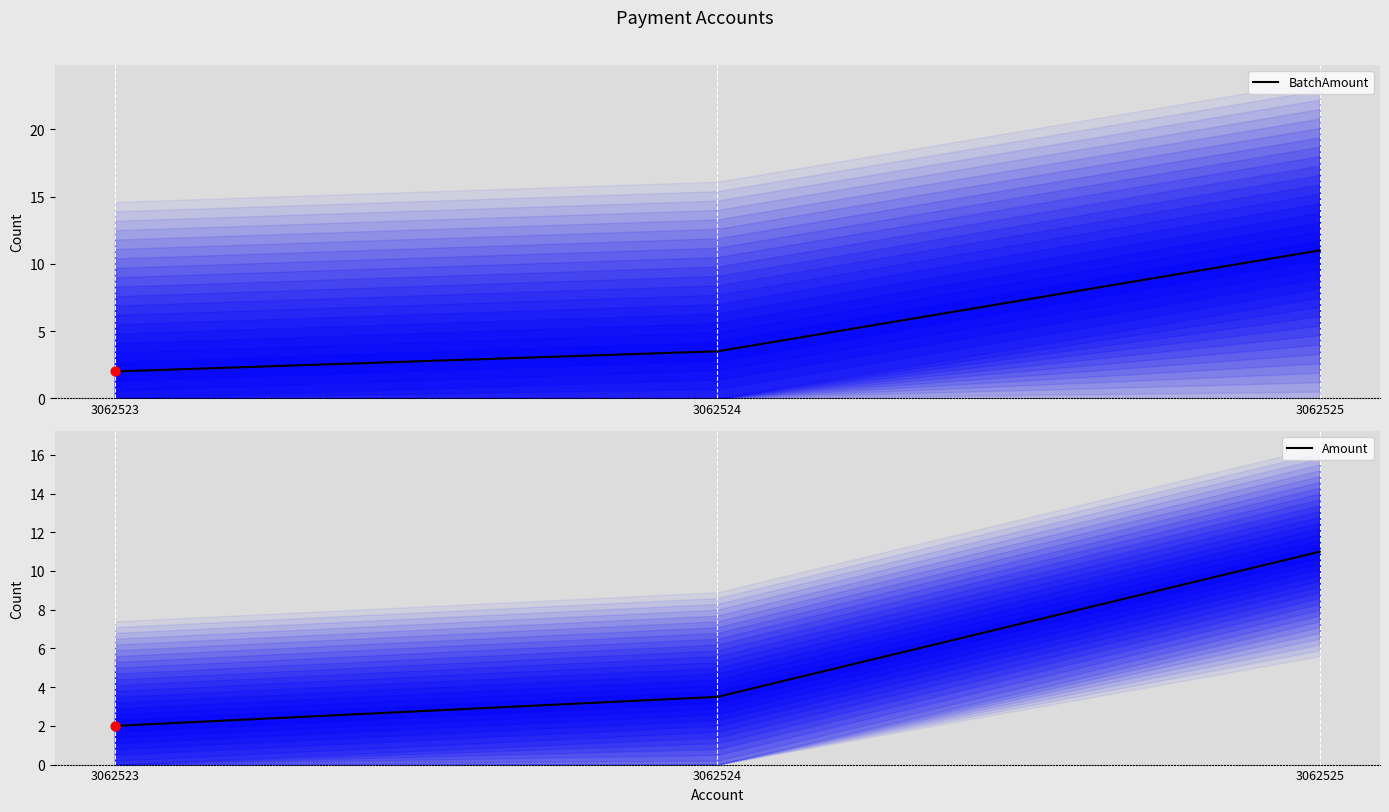

What is the total value across all series at 3062524?

7.0